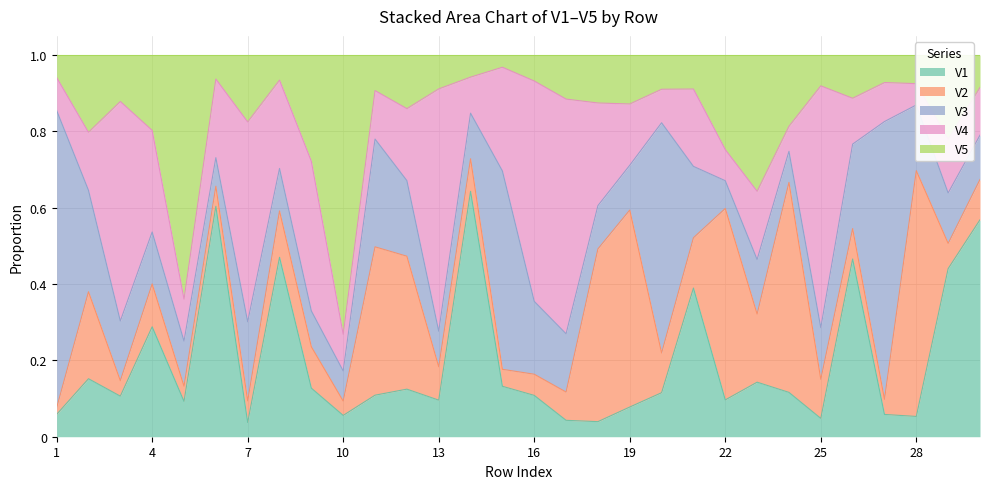

List the series in order of their overall mean, lowest first.

V5, V2, V1, V3, V4